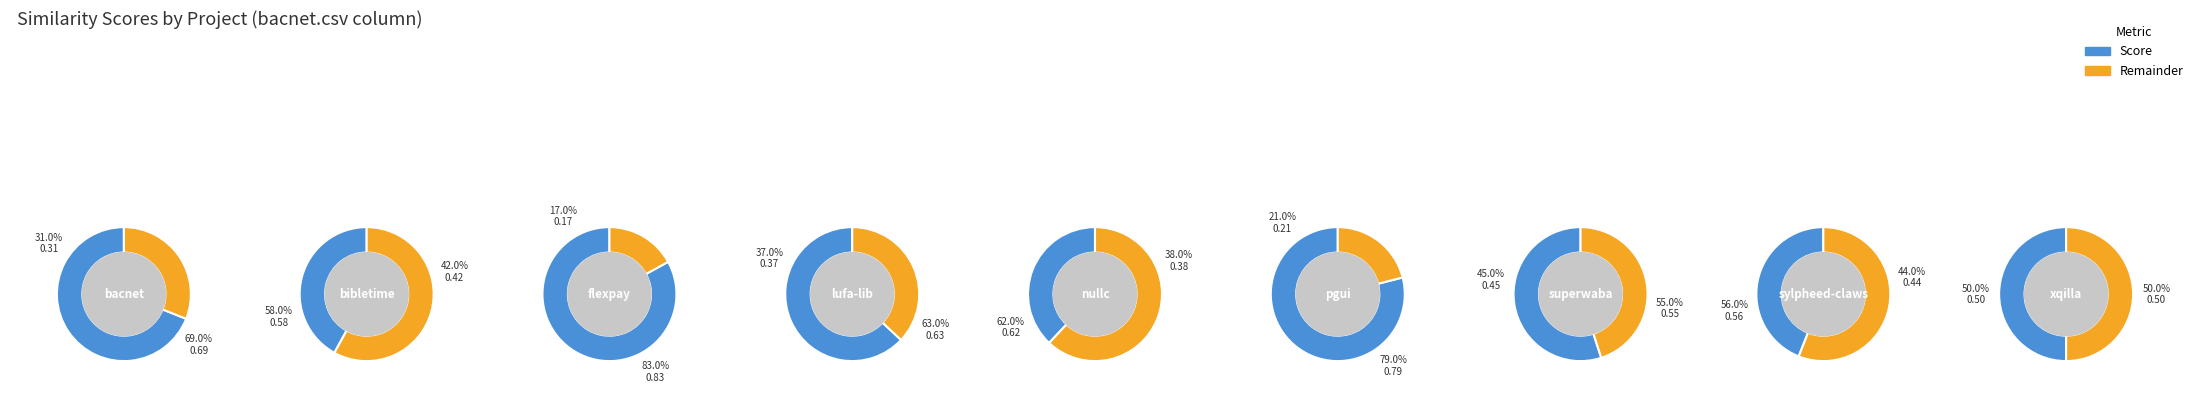

Combined, do superwaba.csv and nullc.csv account for over 50%?

No